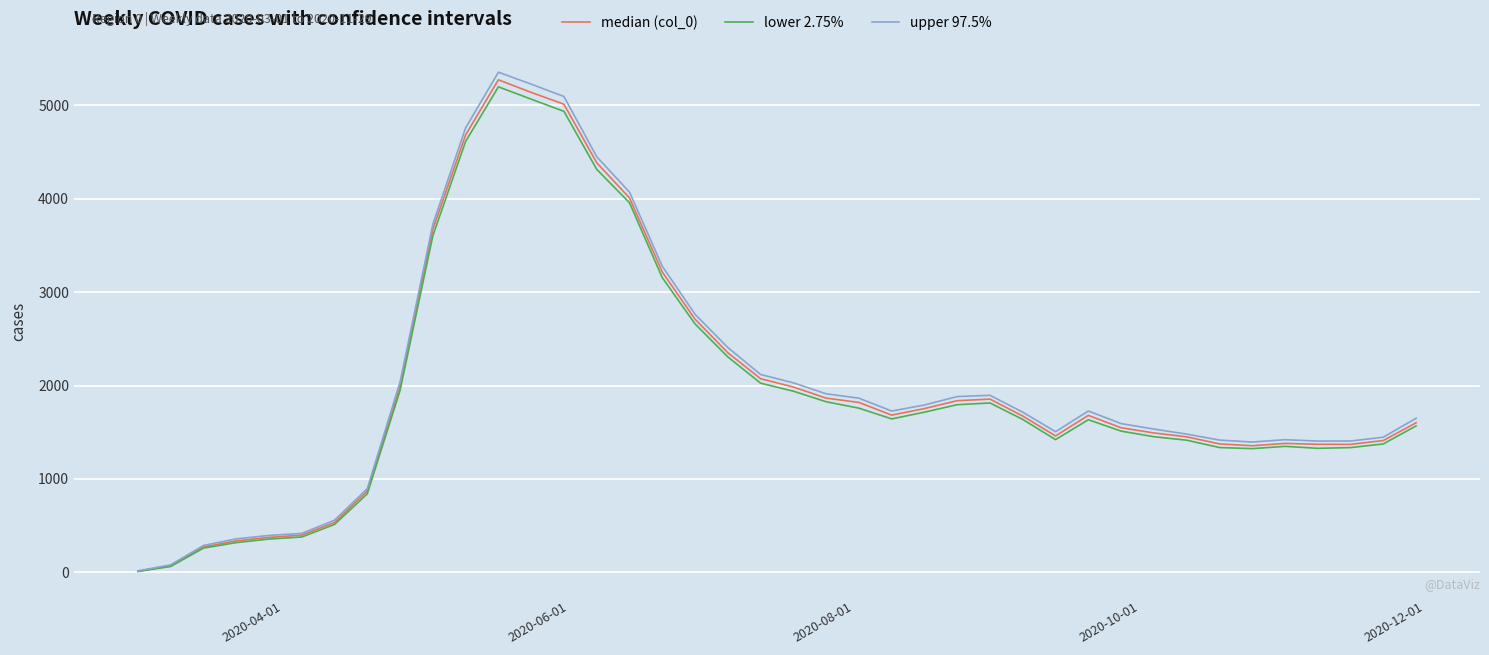

Which series has the widest spread of values?

upper 97.5%